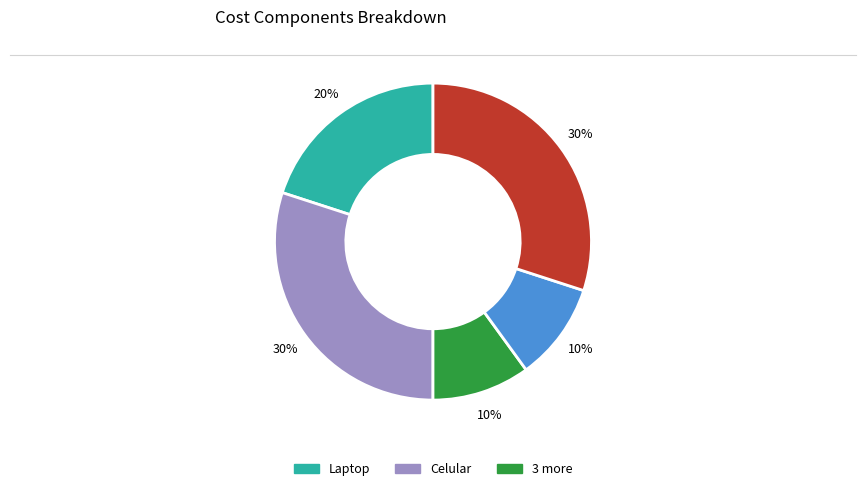

Is there any slice that represents more than half of the pie?

No